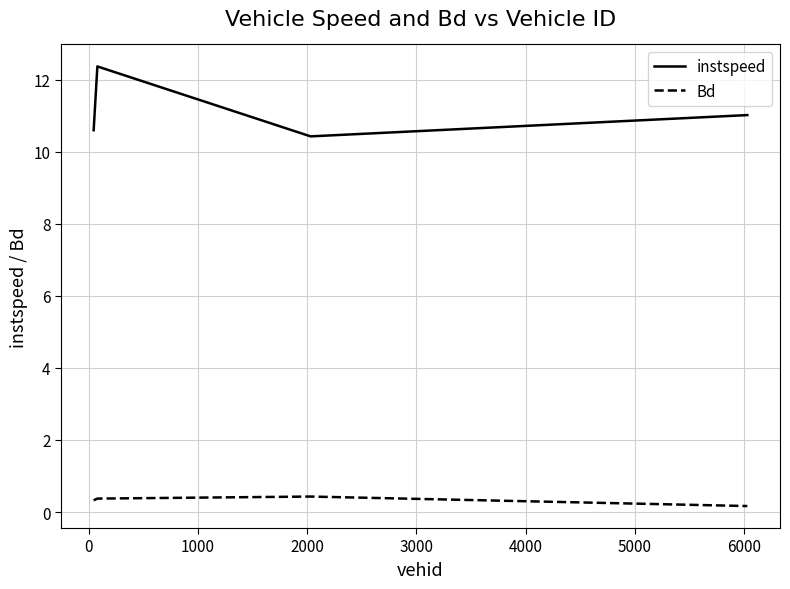

Which series has the largest total across all categories?

instspeed